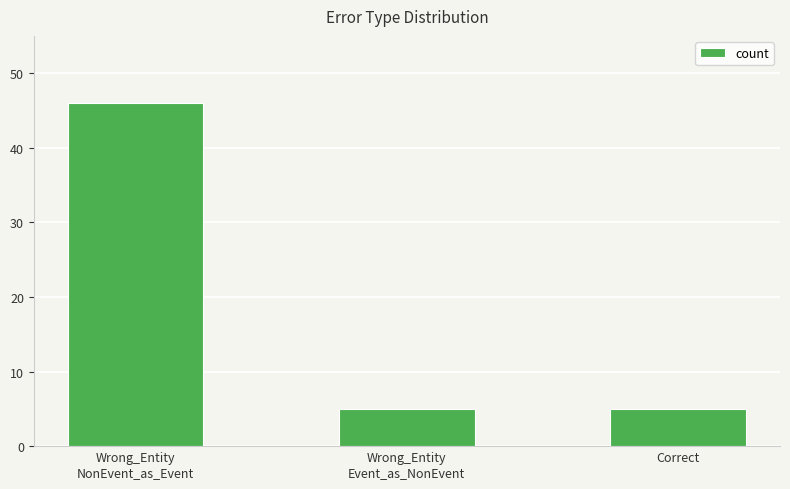

What is the greatest value displayed?

46